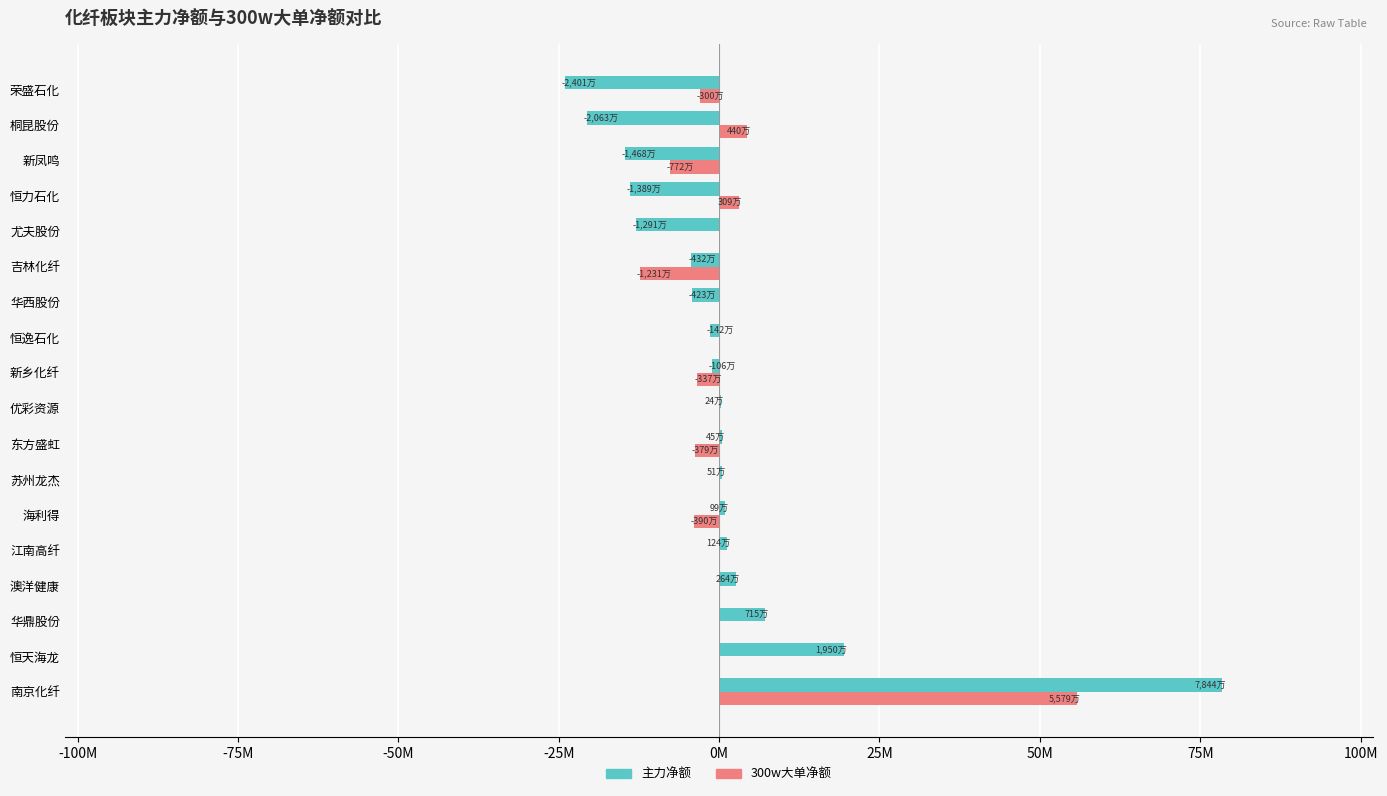

What are all the series names shown in the legend?

主力净额, 300w大单净额